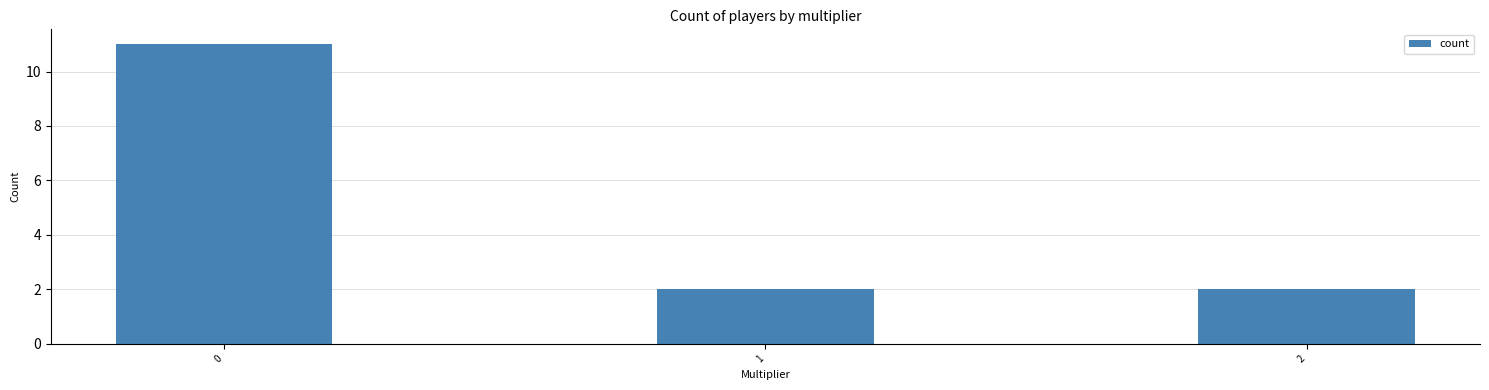

Is it true that the value at 0 is 11?

True